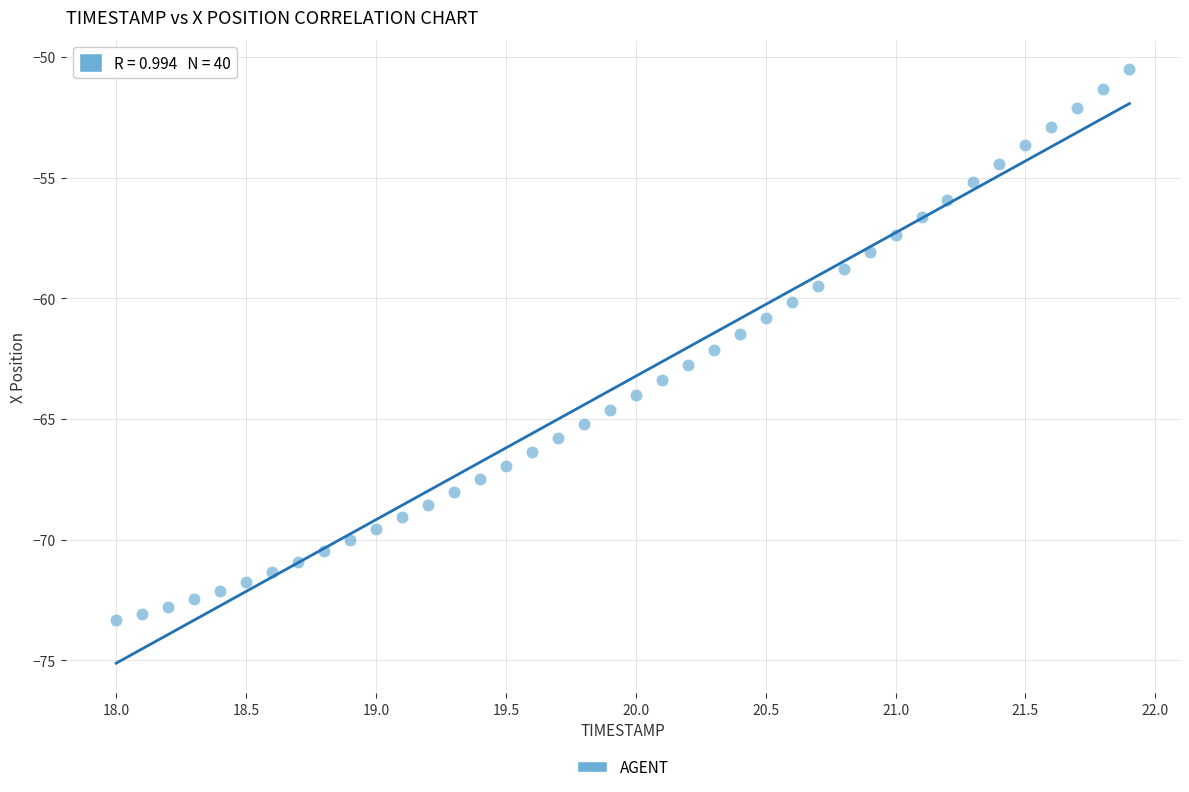

What is the range of X values (max minus min)?

3.9